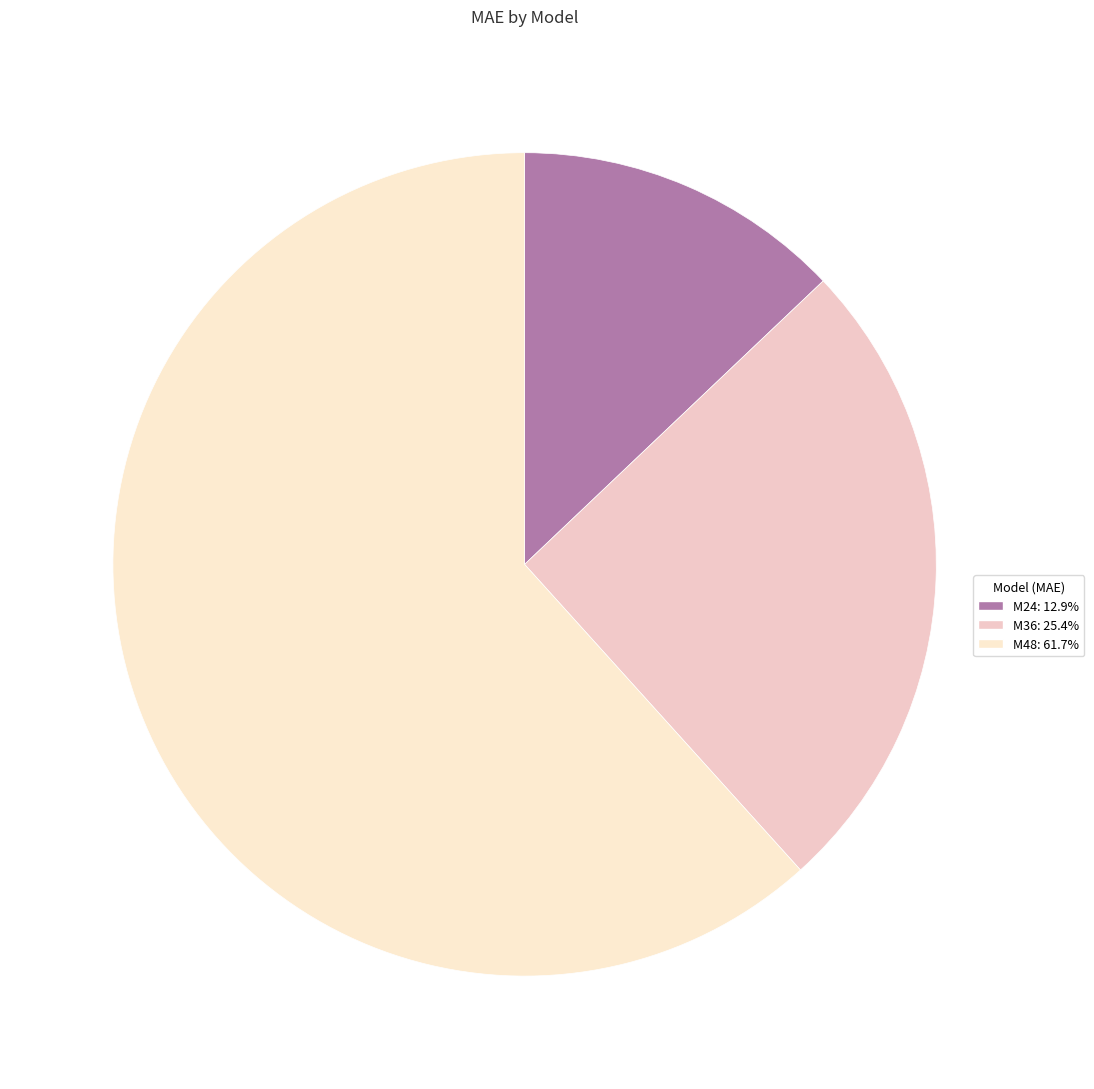

Does M36 represent more than half of the total?

No